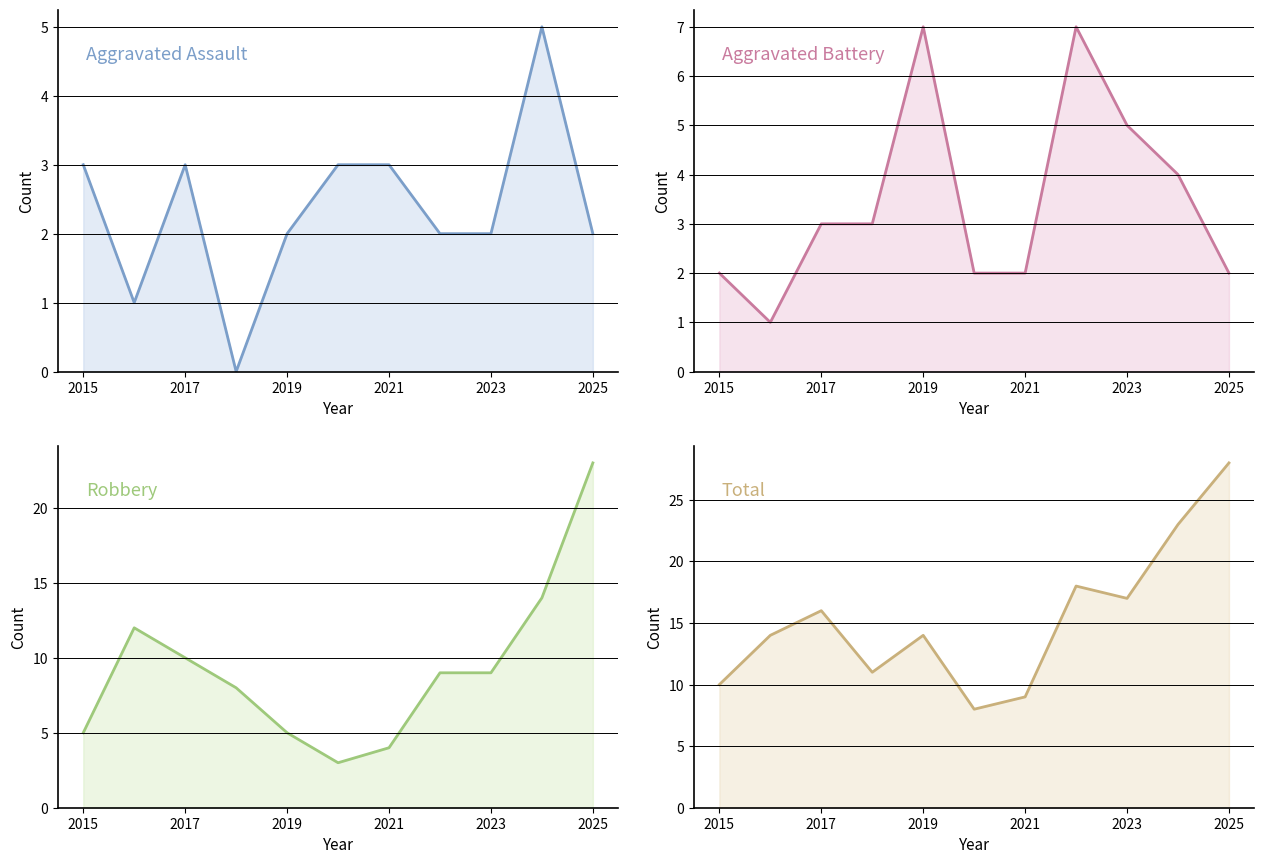

How many interior local peaks does the Total series have?

3